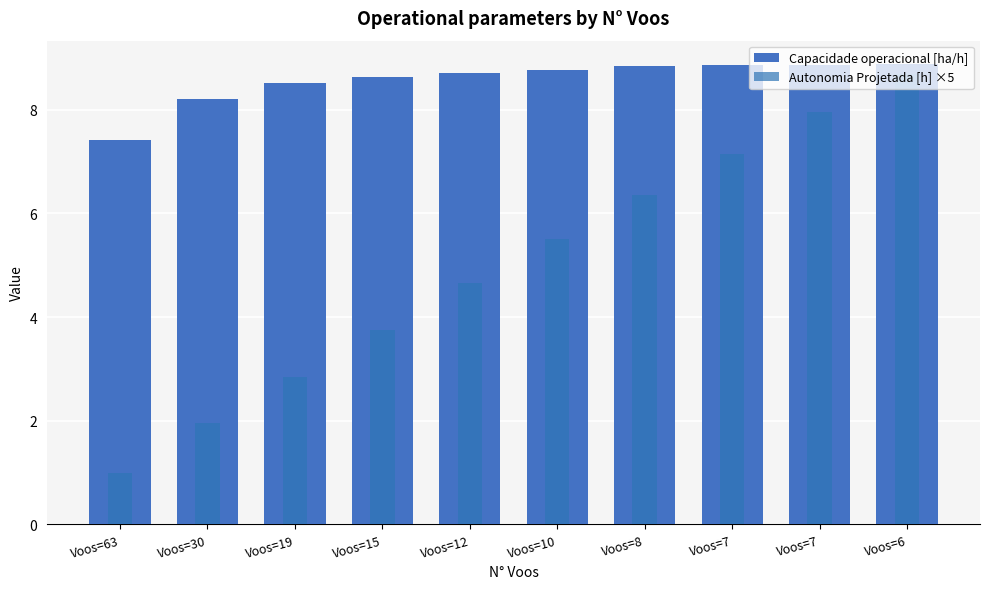

How many bars are there in total?

20